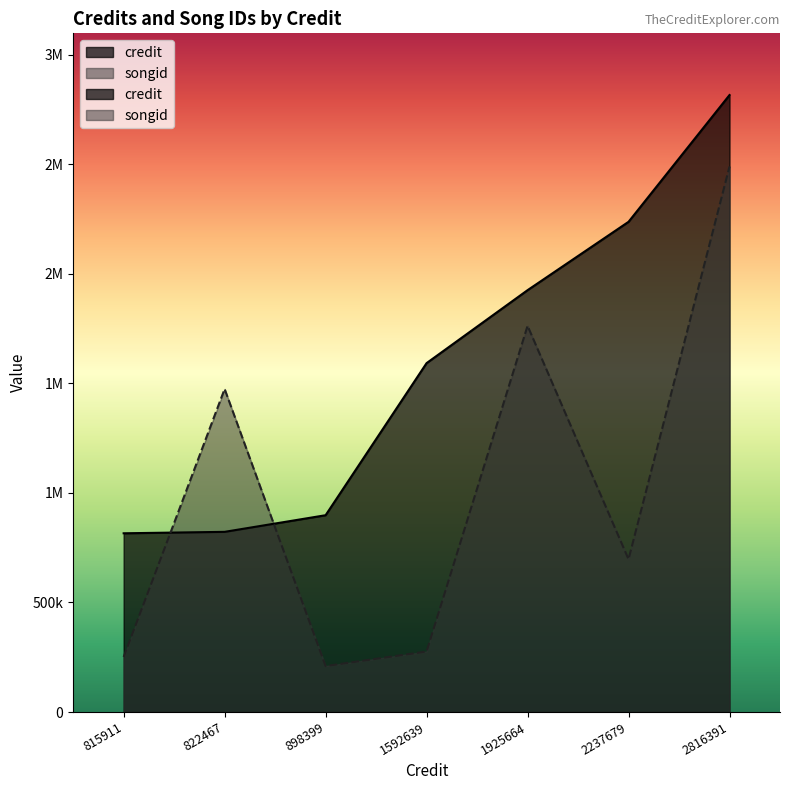

Reading right to left, list all the values displayed in this chart.

credit: 2816391	2237679	1925664	1592639	898399	822467	815911
songid: 2490010	697233	1762941	276184	209843	1474633	251560